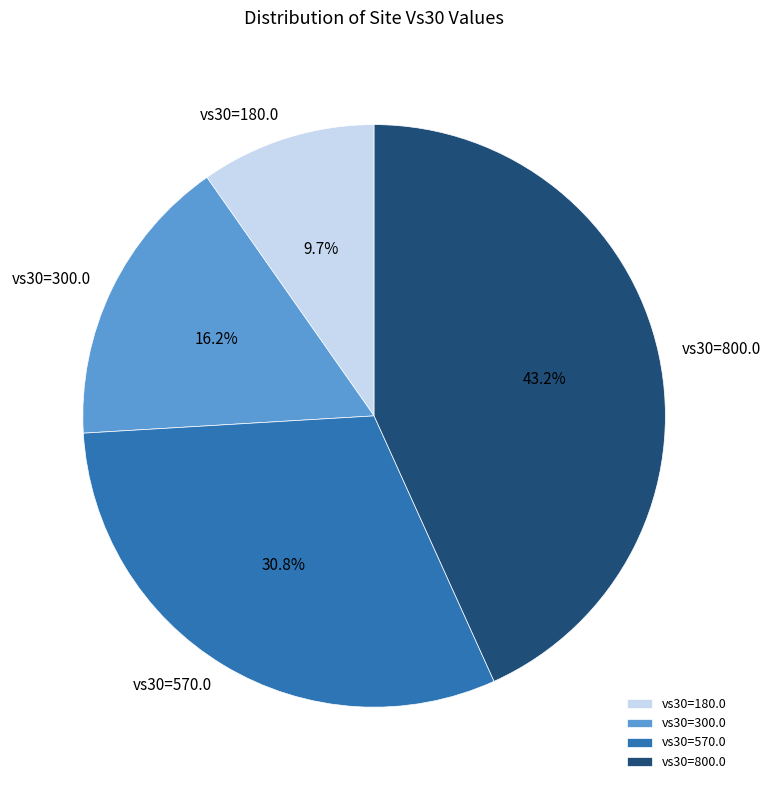

Is there a majority slice in this chart?

No